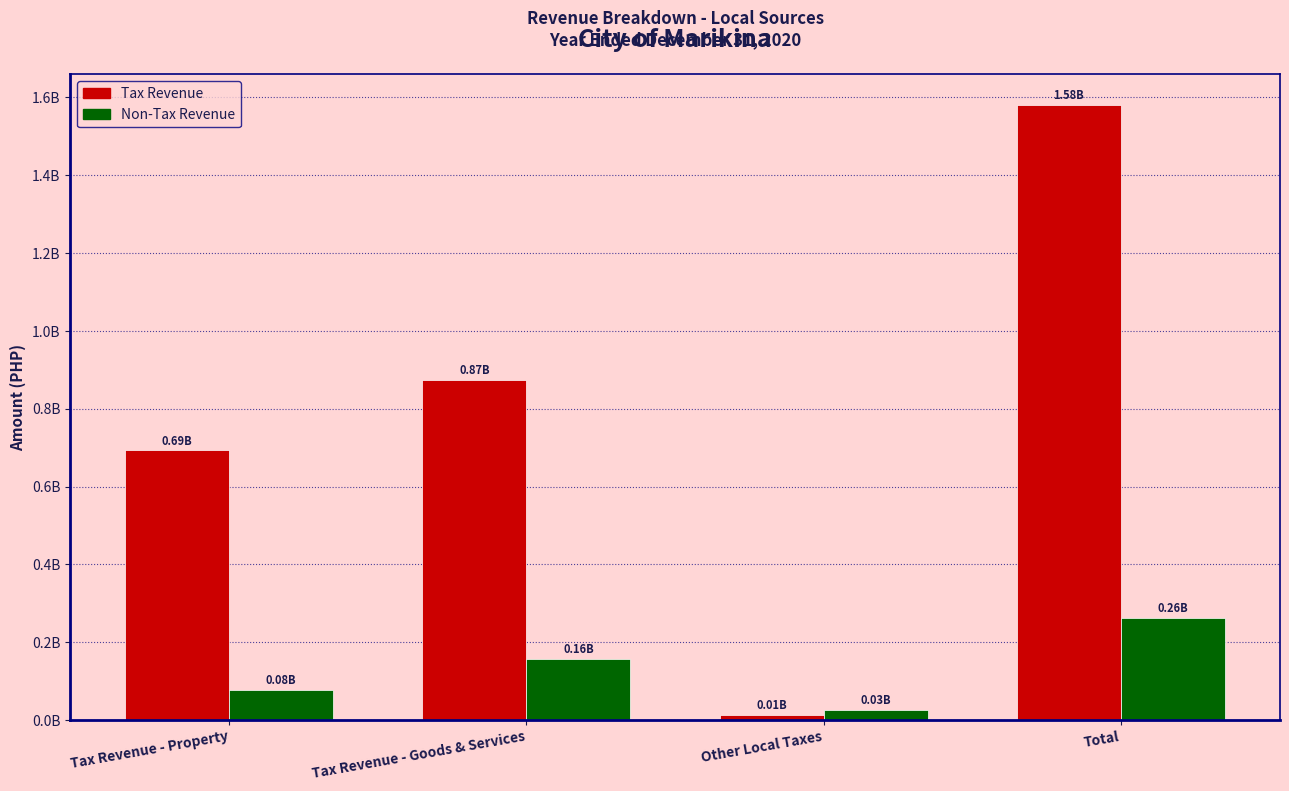

What are all the series names shown in the legend?

Tax Revenue, Non-Tax Revenue